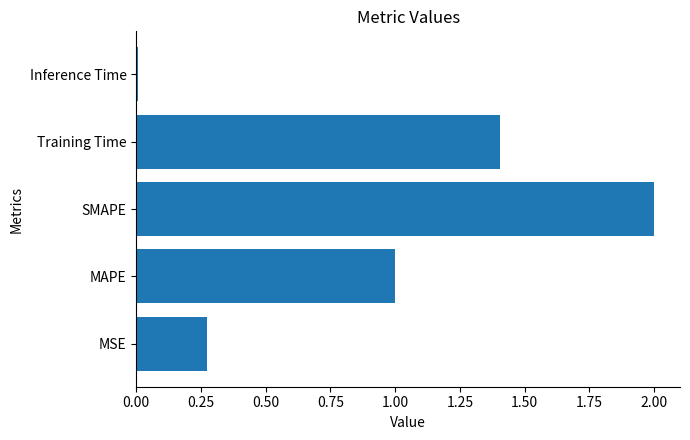

What is the sum of all values?

4.7